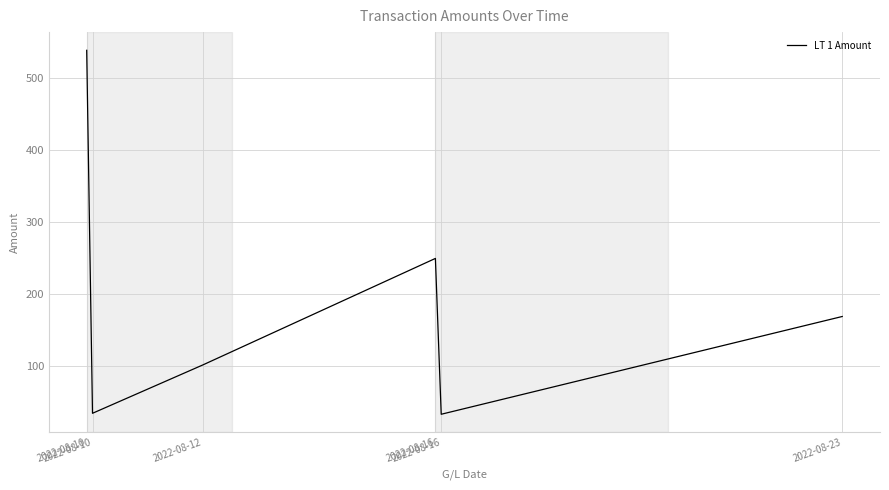

At which category does the data reach its first local valley?

2022-08-10